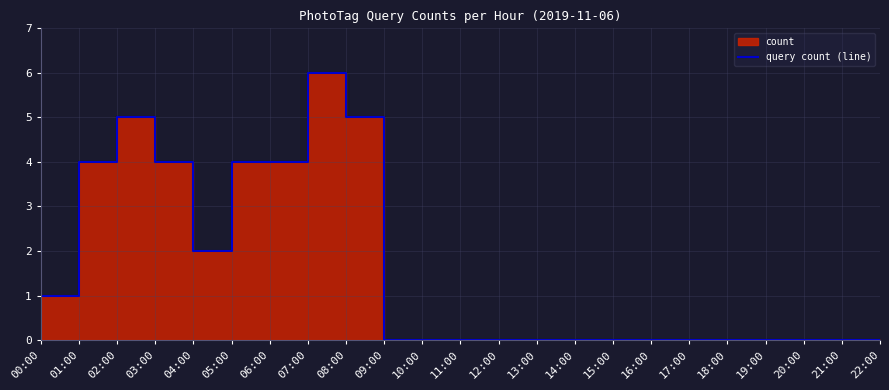

True or false: the data shows 5 at 08:00.

True